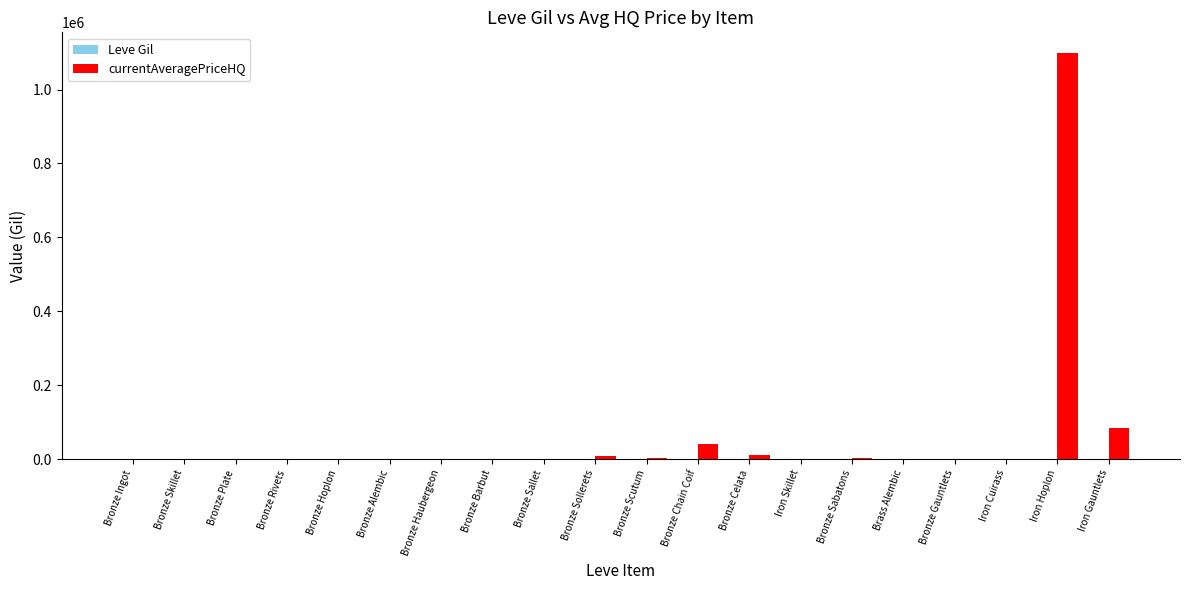

What is the label of the 14th bar from the right?

Bronze Haubergeon